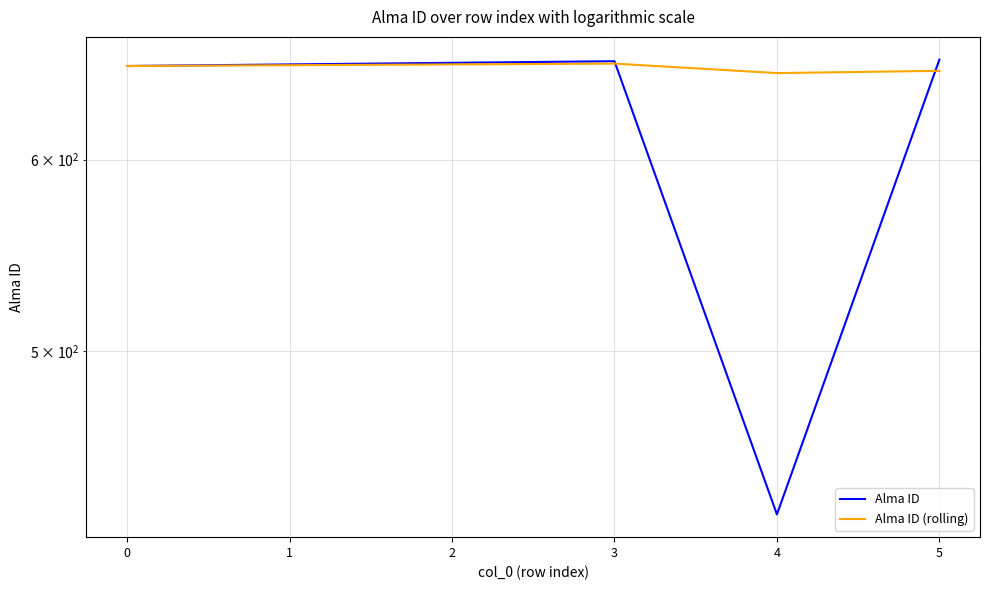

How many lines are shown in the chart?

2